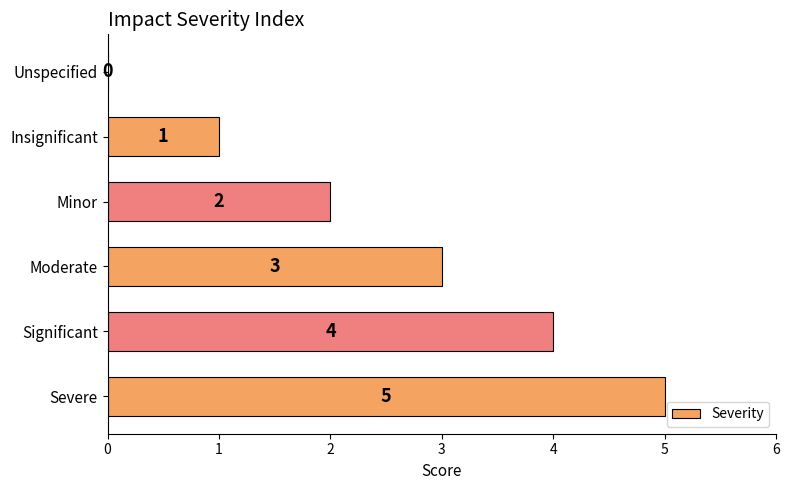

What is the sum of all values?

15